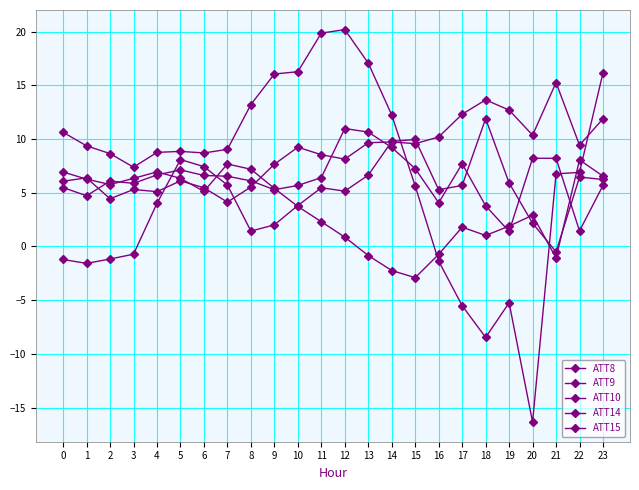

How many positive values does the ATT15 series have?

19